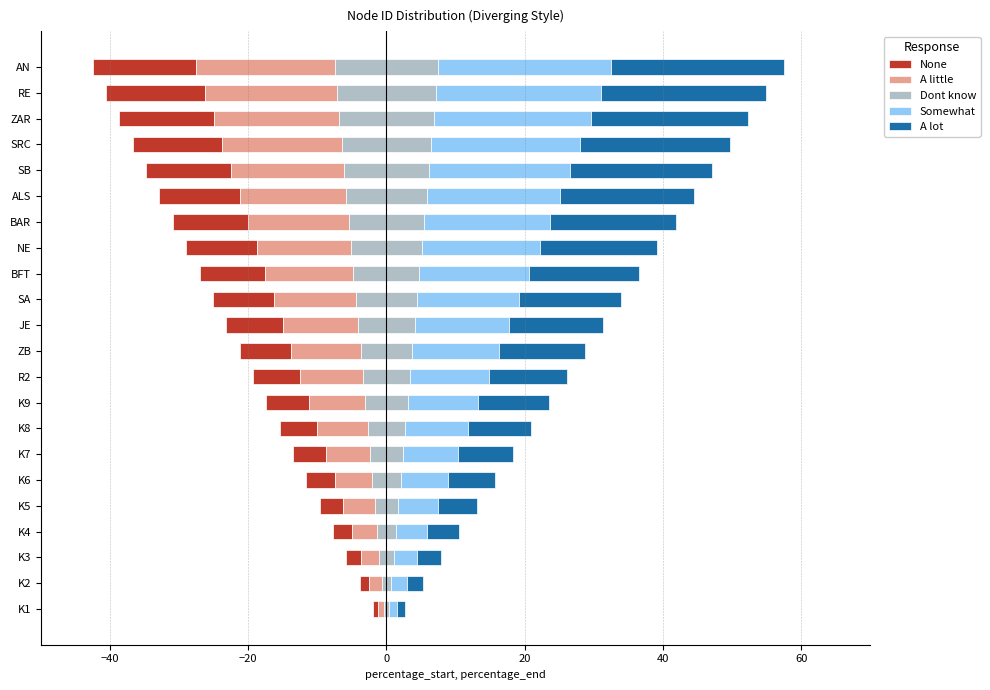

What is the difference between the Somewhat values at SB and K1?

19.3